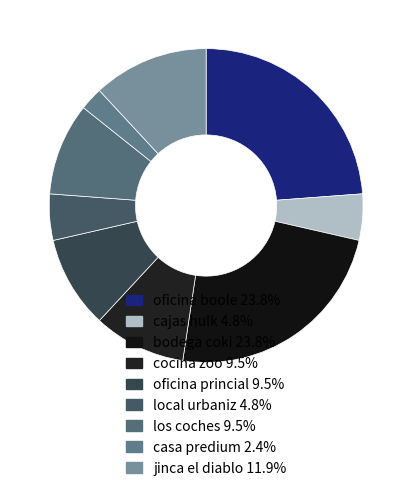

Is there any slice that represents more than half of the pie?

No